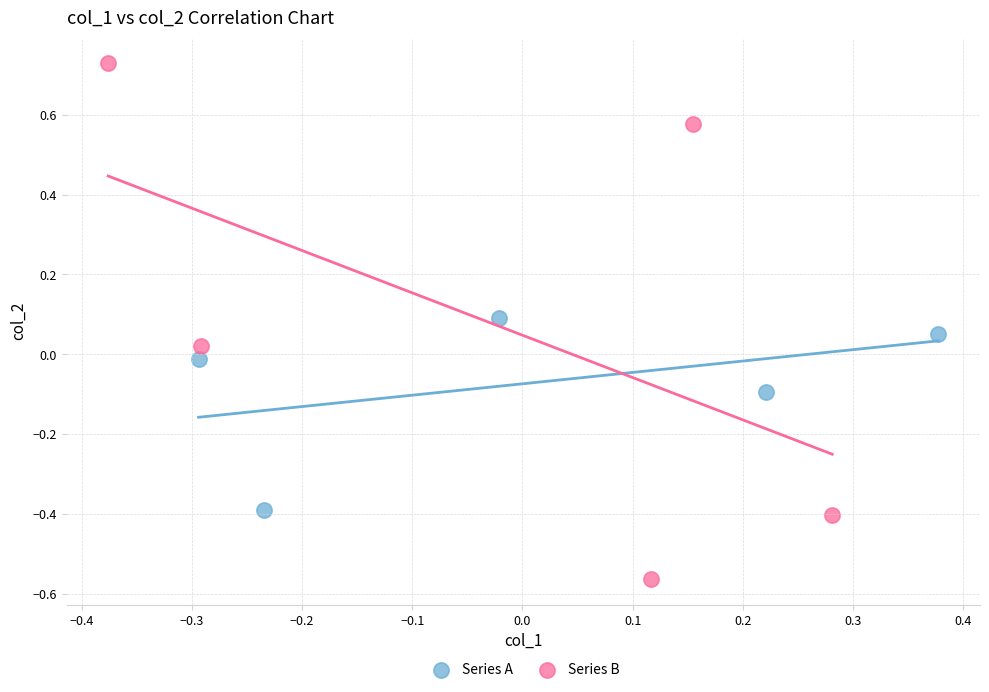

Which series contains the lowest Y value?

Series B